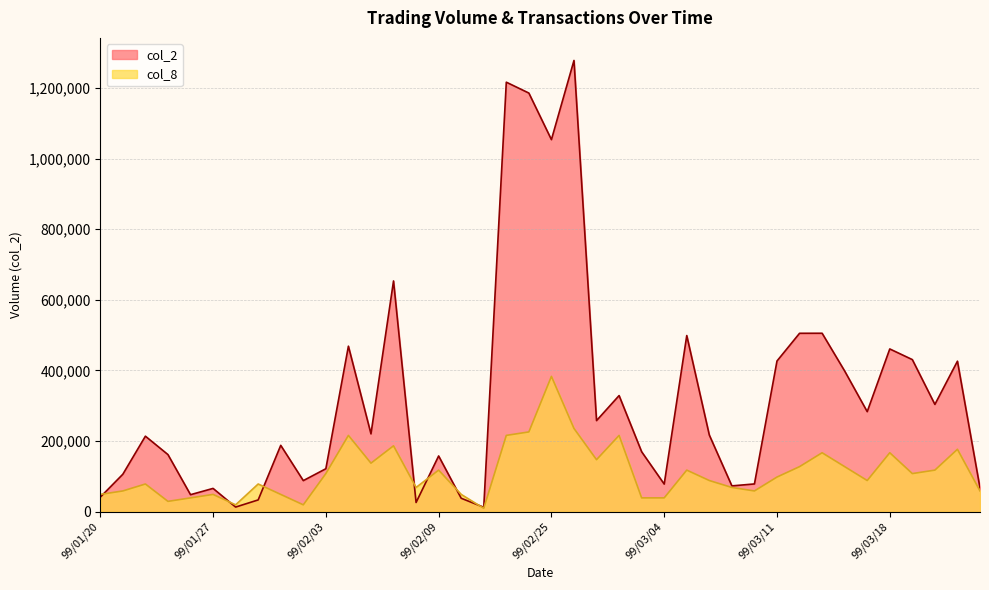

How many interior local peaks does the col_2 series have?

13